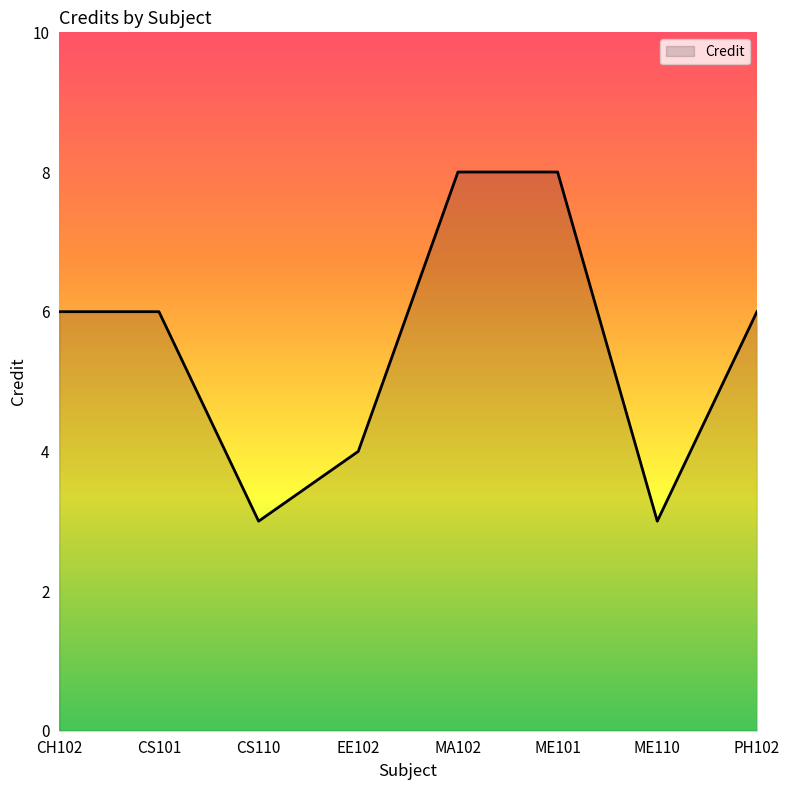

Reading left to right, list all the values displayed in this chart.

6	6	3	4	8	8	3	6